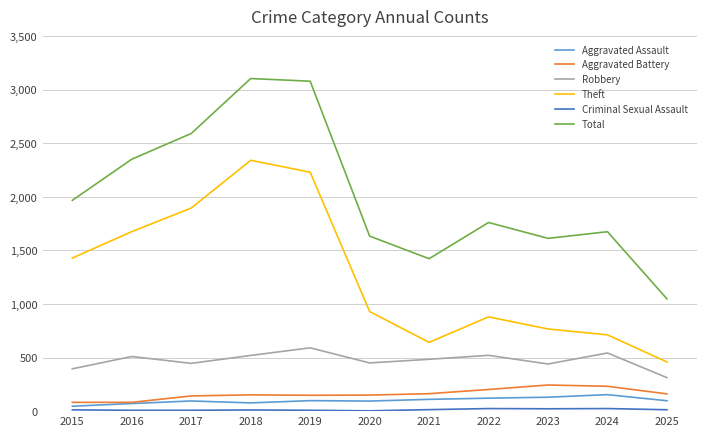

True or false: Robbery and Aggravated Assault intersect in this chart.

False